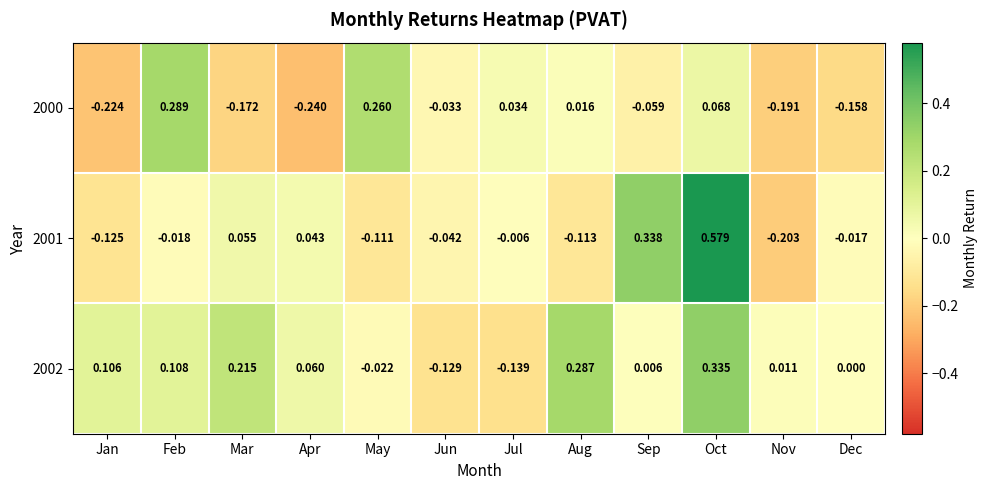

How many distinct data groups are displayed?

3